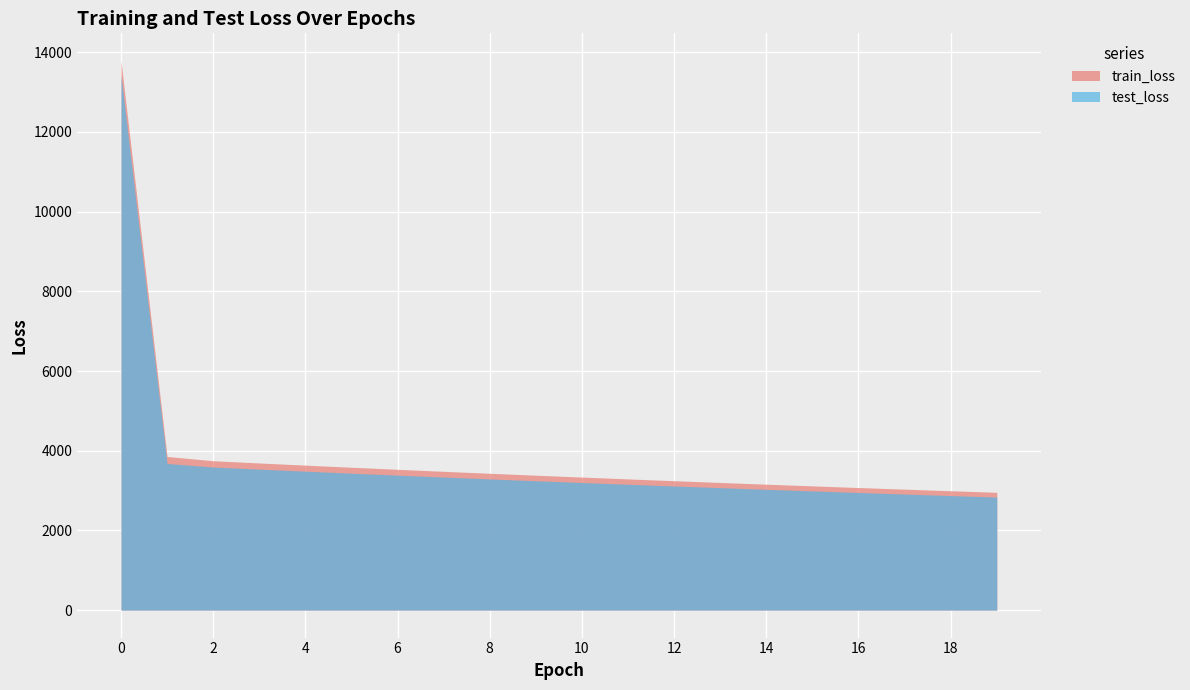

What is the value of the train_loss point at the 15th from the left?

3160.1